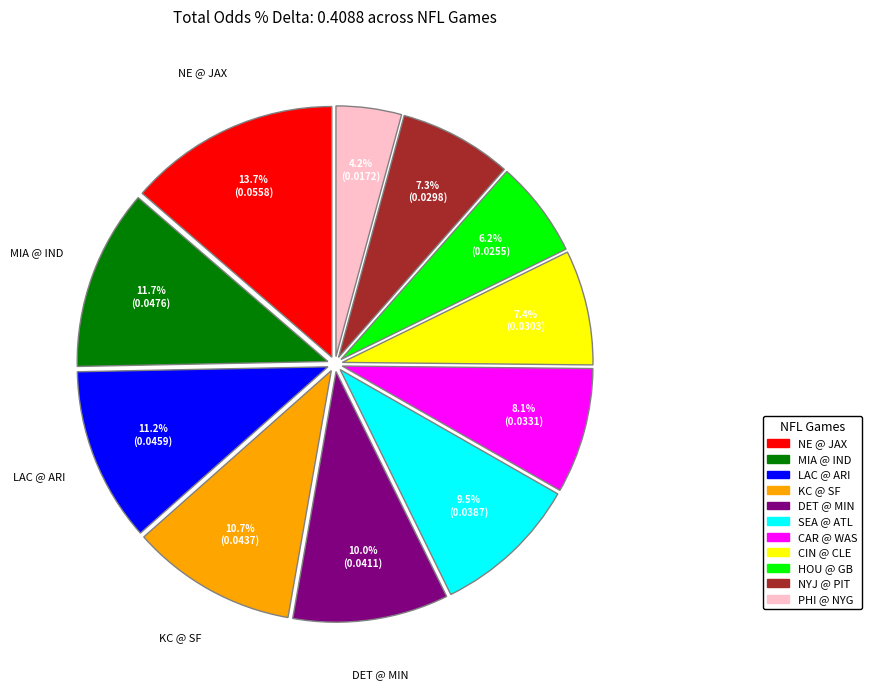

What portion of the pie excludes PHI @ NYG?

95.8%